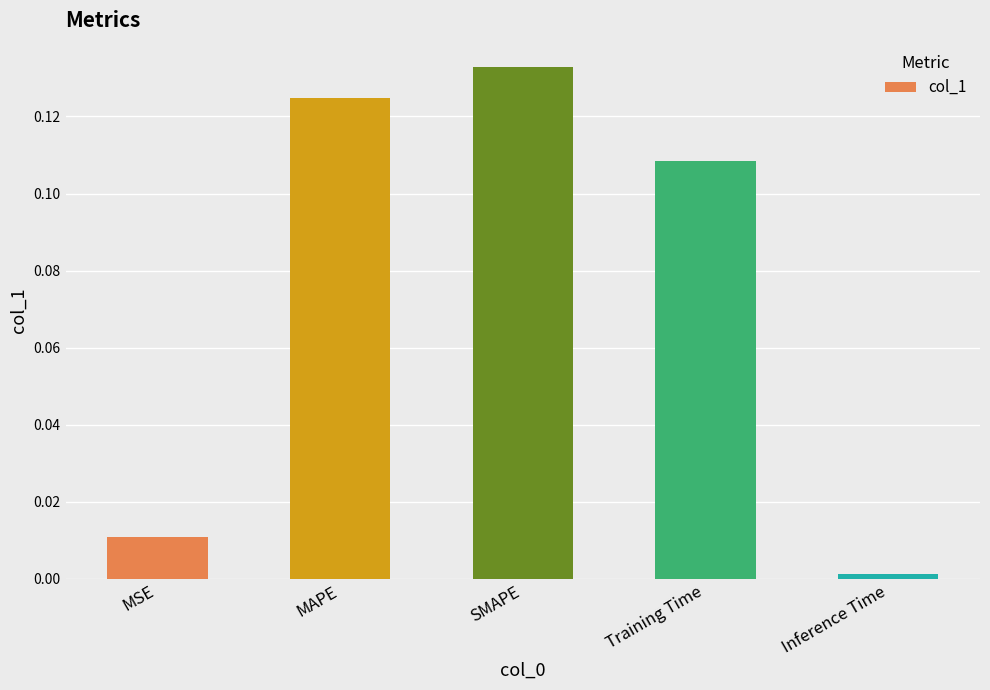

How many bars are there in total?

5